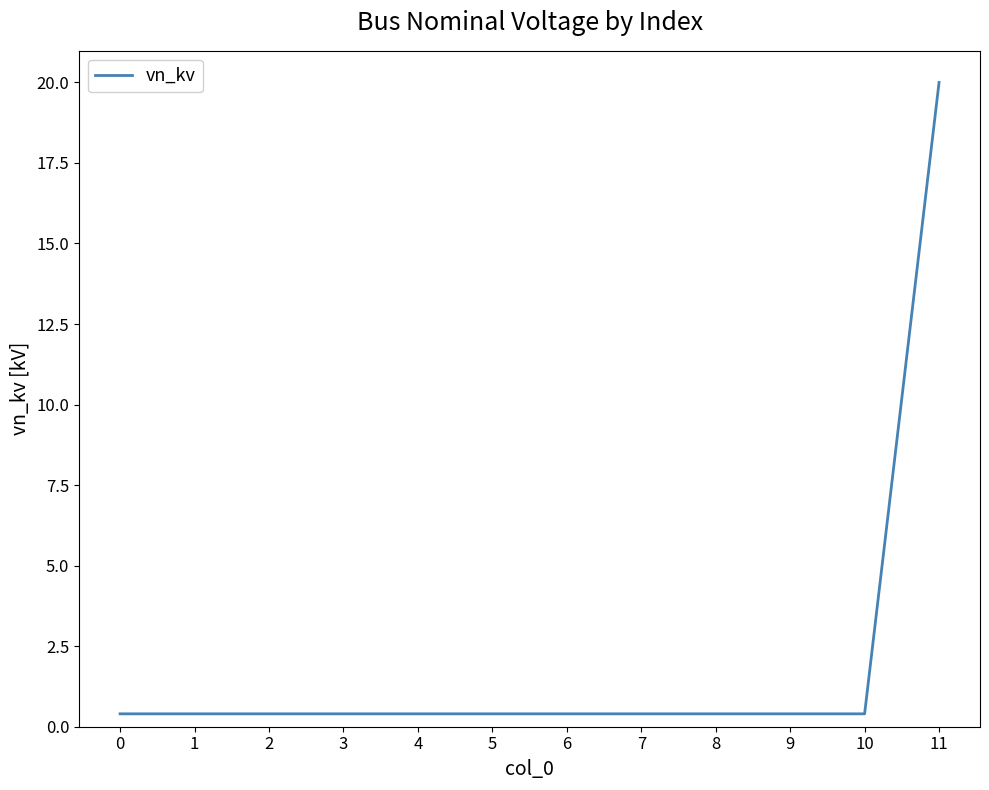

Reading right to left, transcribe all the data shown in this chart.

11=20.0	10=0.4	9=0.4	8=0.4	7=0.4	6=0.4	5=0.4	4=0.4	3=0.4	2=0.4	1=0.4	0=0.4